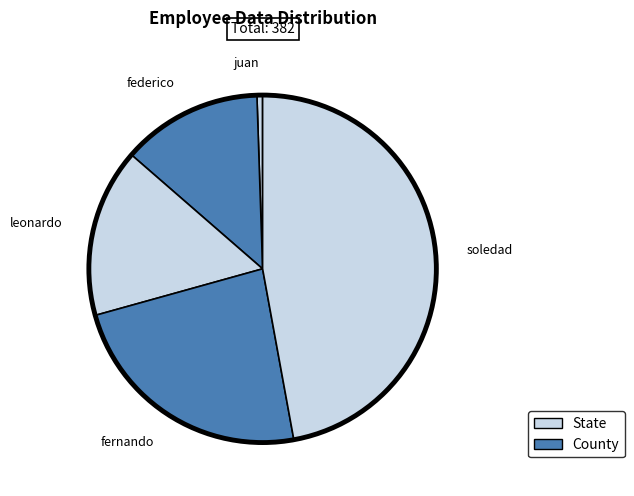

What is the ratio of the value at soledad to the value at leonardo?

3.0